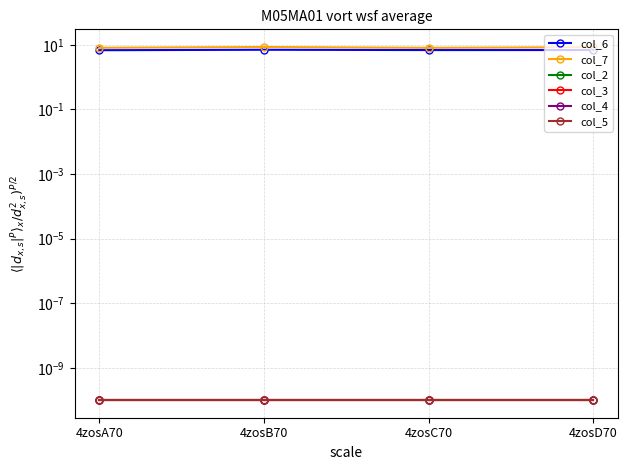

Count the number of categories in the chart.

4